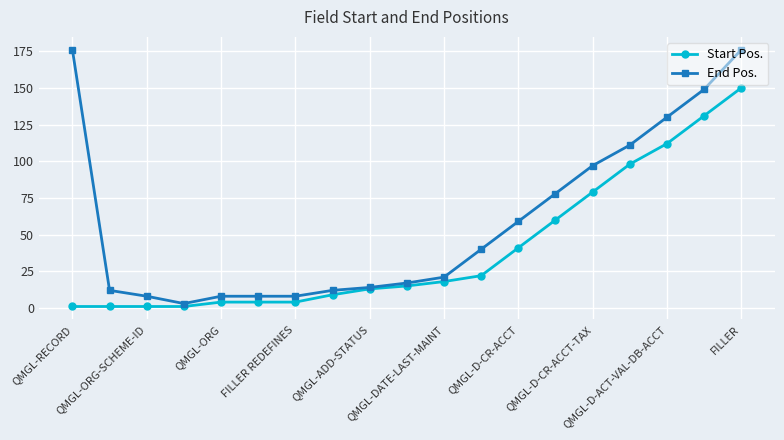

What is the difference between the maximum and minimum values in the Start Pos. series?

149